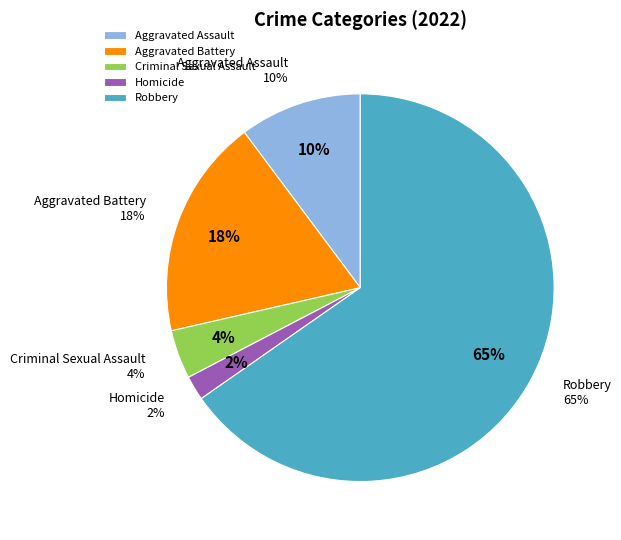

To the nearest percent, what percentage of the pie is Robbery?

65%